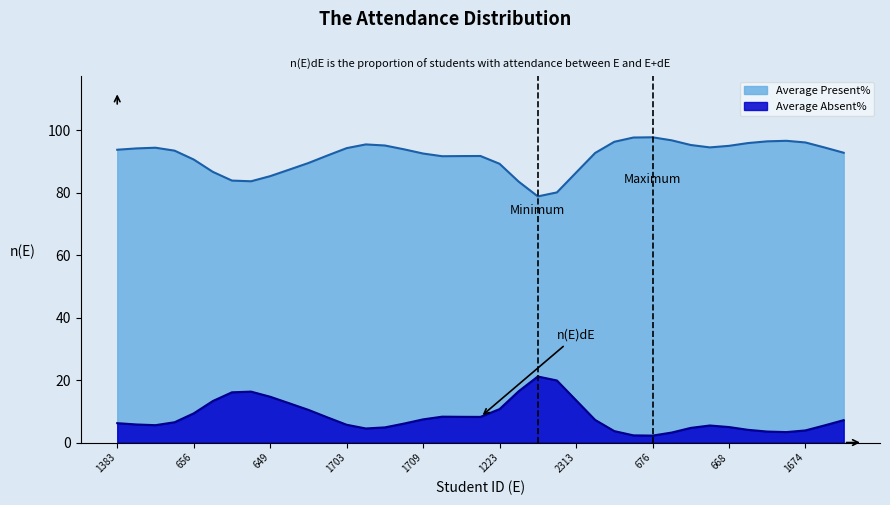

At how many categories does at least one series exceed 65?

39